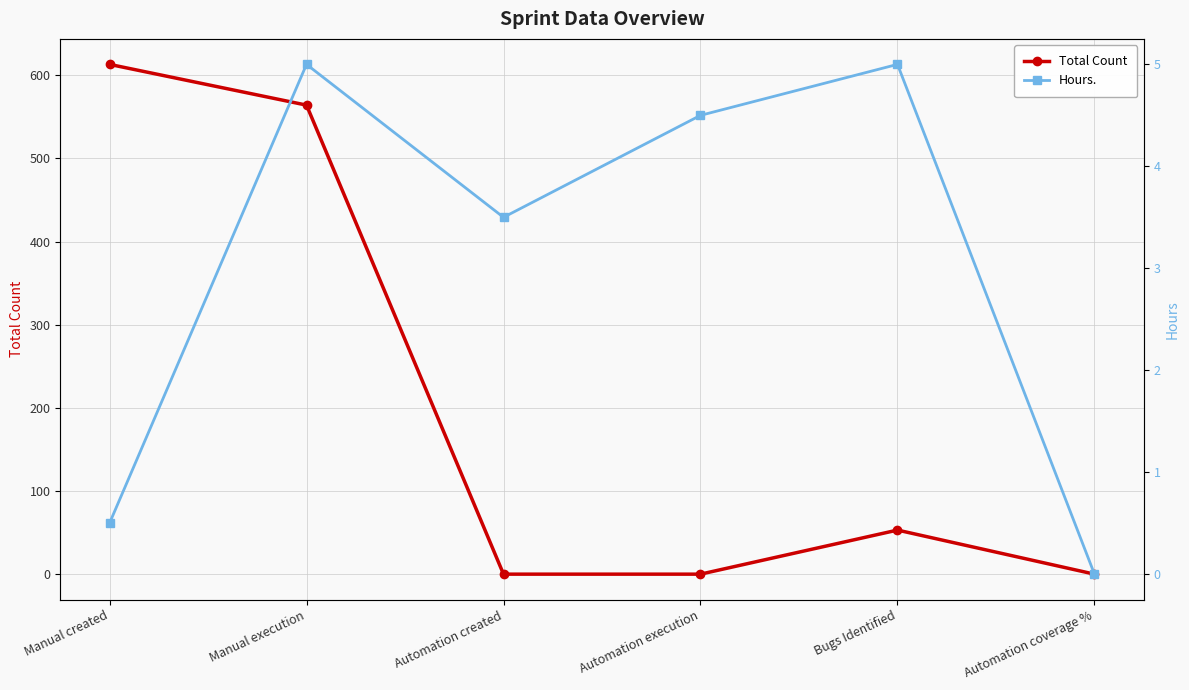

How many values in Hours. are above zero?

5